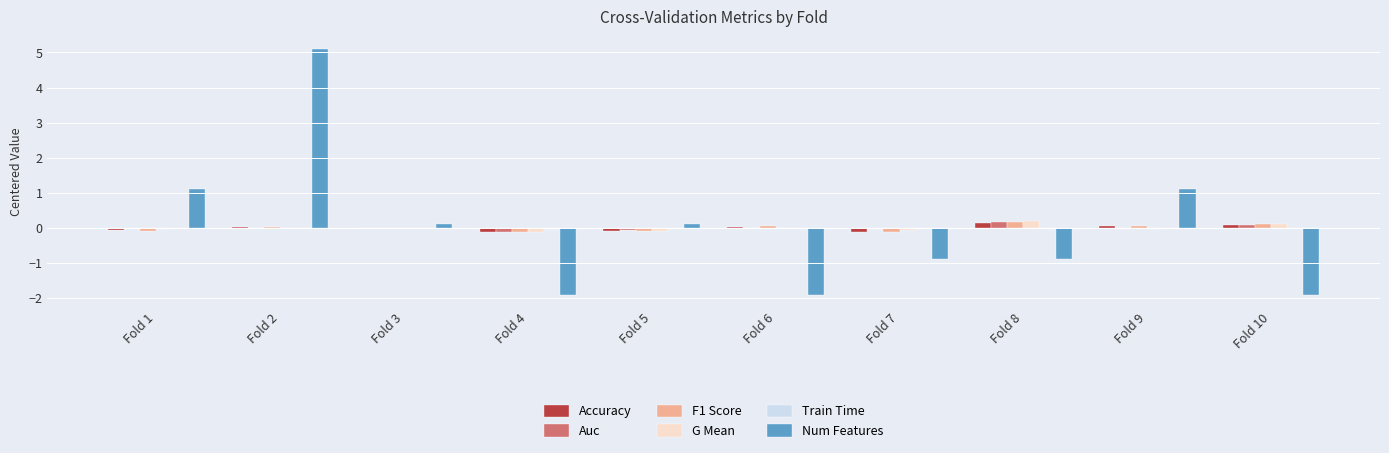

How many groups of bars are there?

10